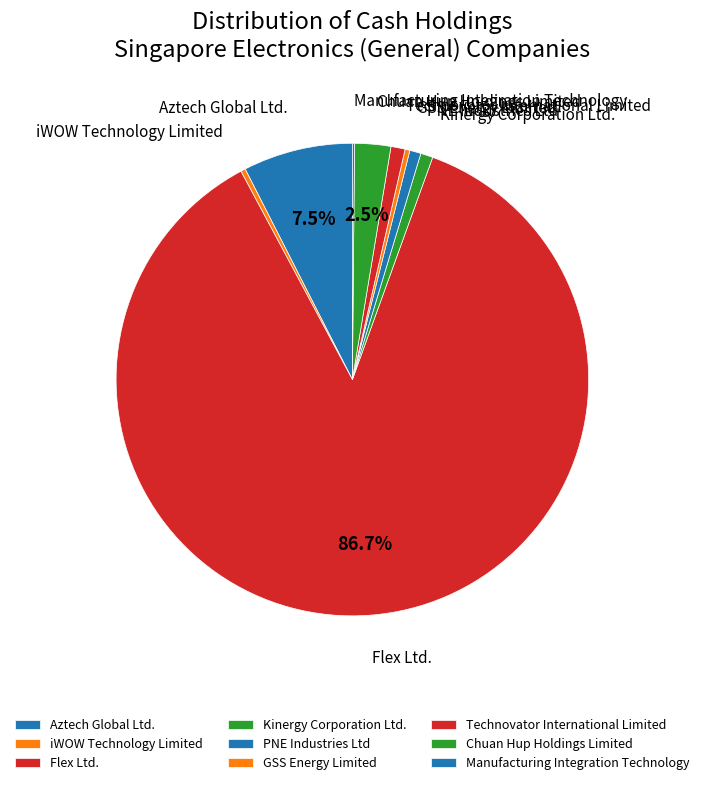

Is there any slice that represents more than half of the pie?

Yes